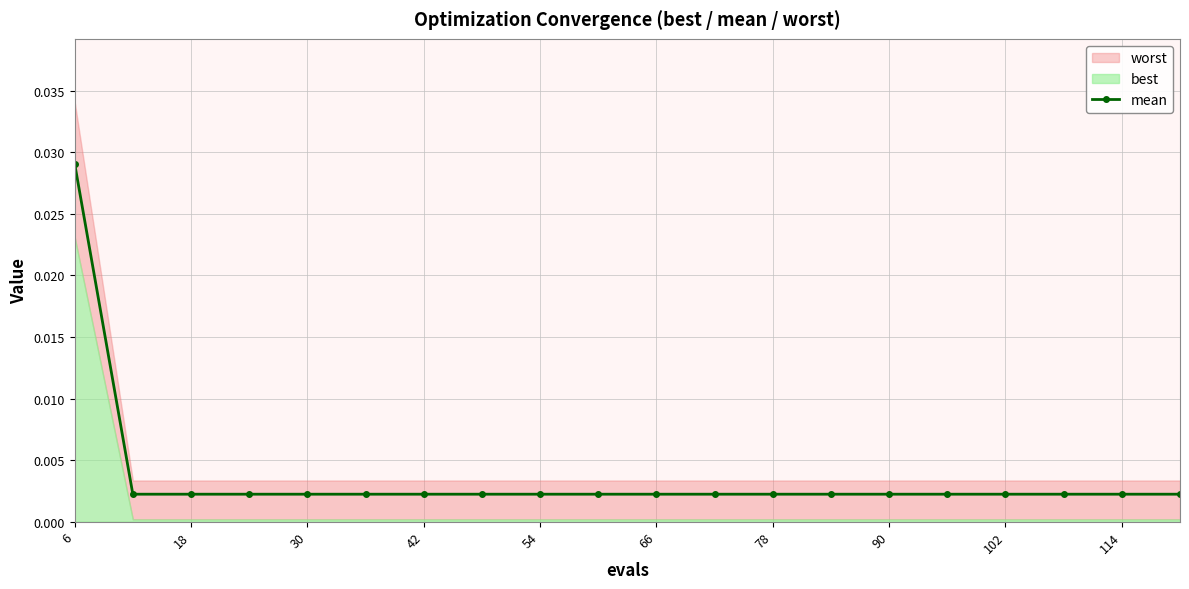

How many data points does each series have?

20